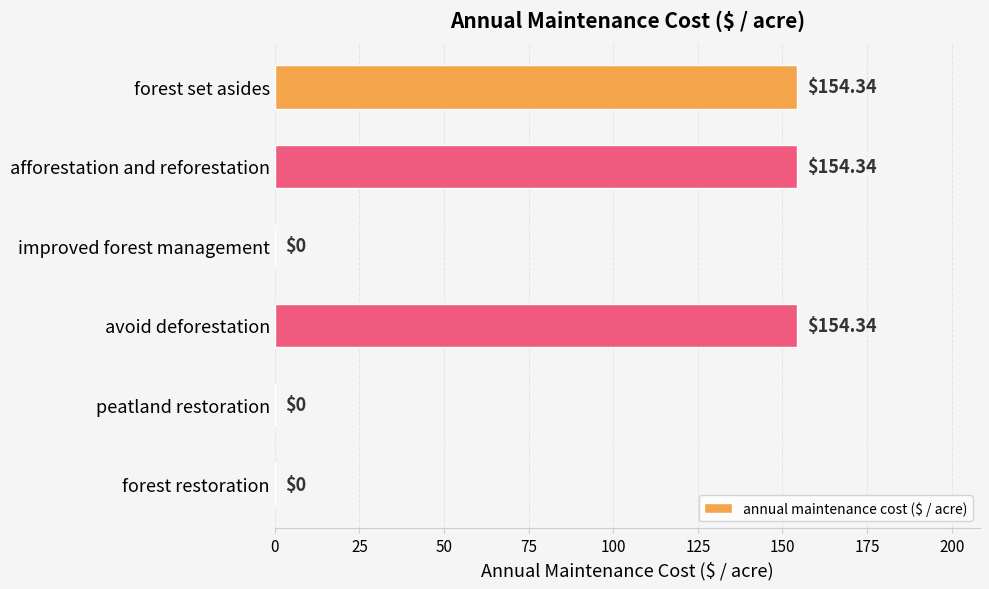

Between afforestation and reforestation and peatland restoration, which is larger?

afforestation and reforestation